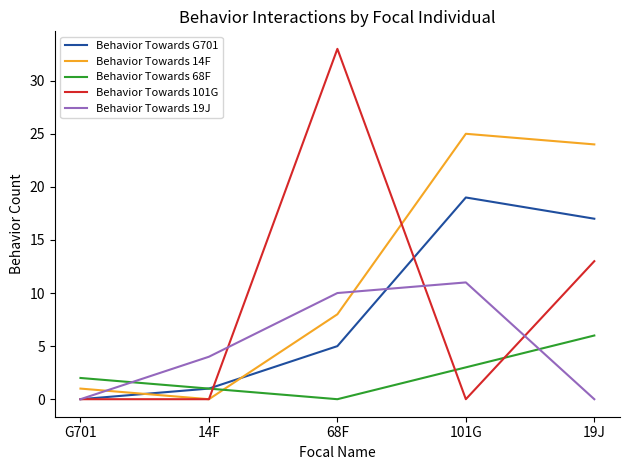

What is the sum of the Behavior Towards 68F values at 68F and 14F?

1